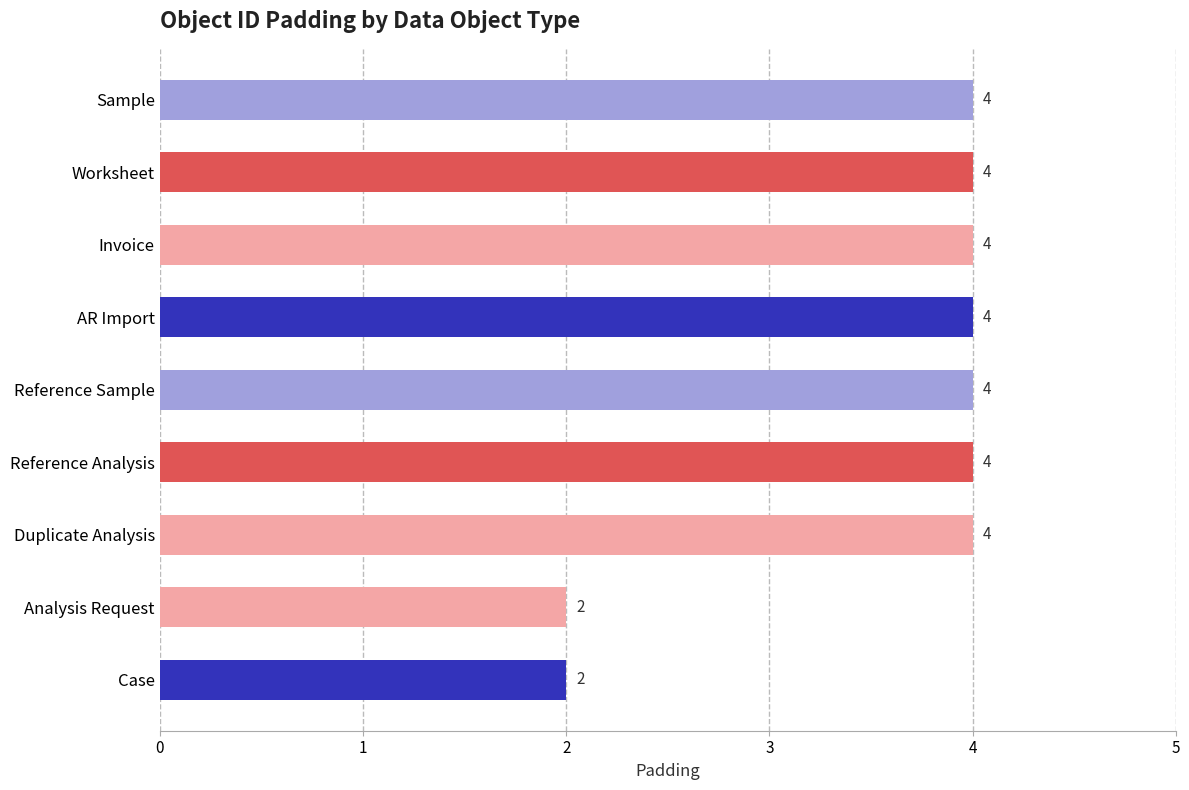

What is the sum of all values?

32